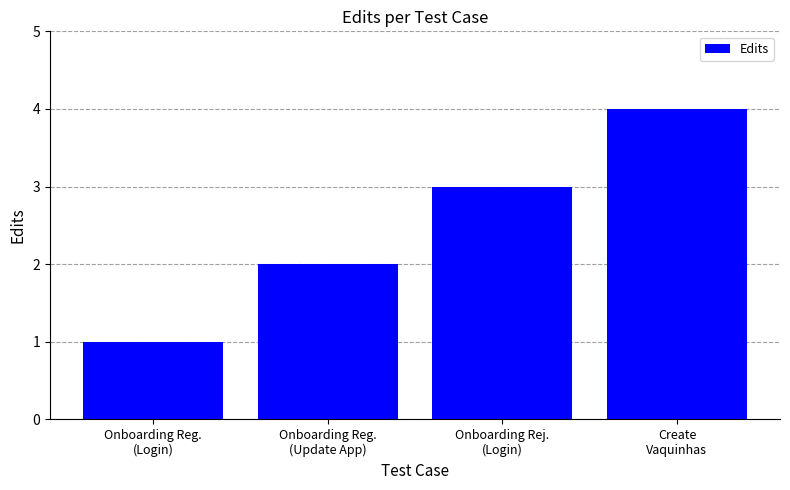

Rank the categories by value from highest to lowest.

Create
Vaquinhas, Onboarding Rej.
(Login), Onboarding Reg.
(Update App), Onboarding Reg.
(Login)